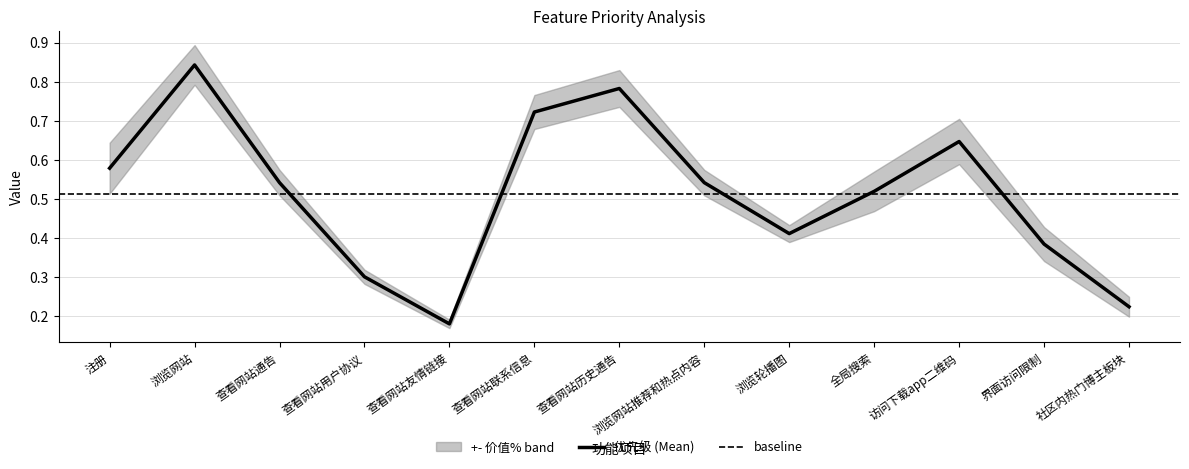

True or false: there are more than 0 points higher than both neighbors.

True